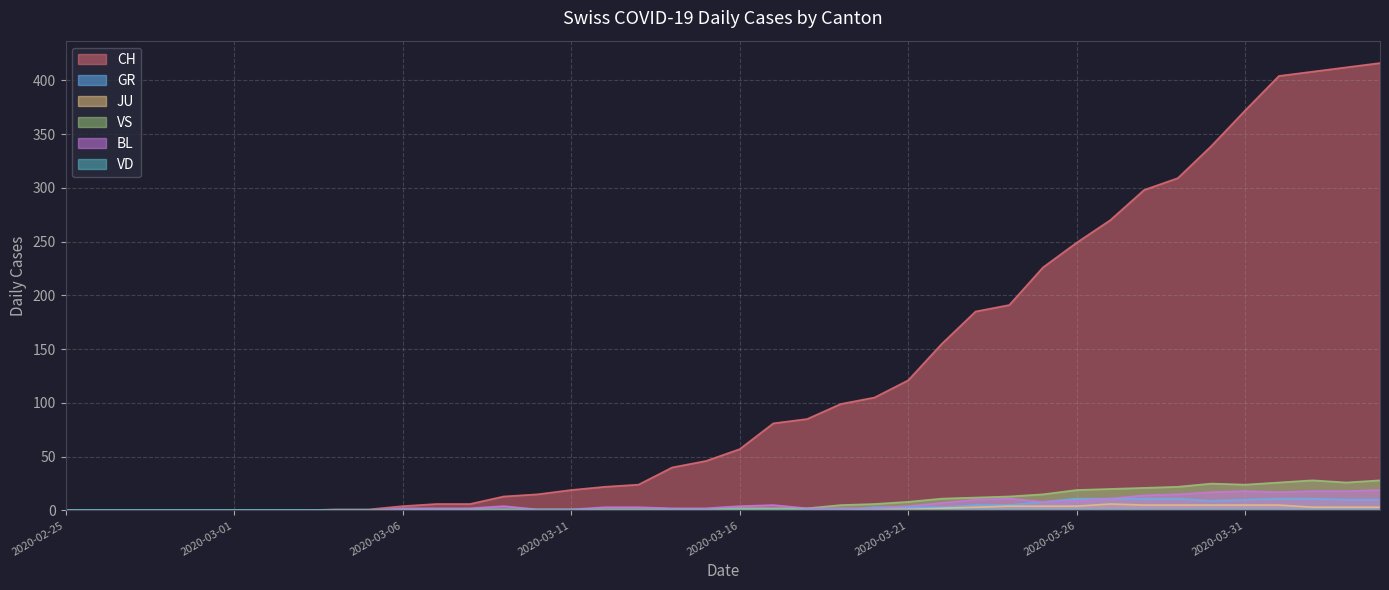

Reading left to right, what are all the values shown in this chart?

CH: 0	0	0	0	0	0	0	0	1	1	4	6	6	13	15	19	22	24	40	46	57	81	85	99	105	121	155	185	191	226	249	270	298	309	339	372	404	408	412	416
GR: 0	0	0	0	0	0	0	0	0	0	0	0	0	0	0	0	0	0	1	0	1	0	0	0	3	3	3	5	5	8	11	11	11	11	9	10	11	11	10	10
JU: 0	0	0	0	0	0	0	0	0	0	0	0	0	0	0	0	0	0	0	0	0	0	0	0	1	1	2	3	4	4	4	6	5	5	5	5	5	3	3	3
VS: 0	0	0	0	0	0	0	0	0	0	0	0	1	1	1	1	1	1	1	1	2	2	2	5	6	8	11	12	13	15	19	20	21	22	25	24	26	28	26	28
BL: 0	0	0	0	0	0	0	0	0	0	2	2	2	4	1	1	3	3	2	2	4	5	2	2	2	4	7	10	11	8	9	11	14	15	17	18	17	18	18	19